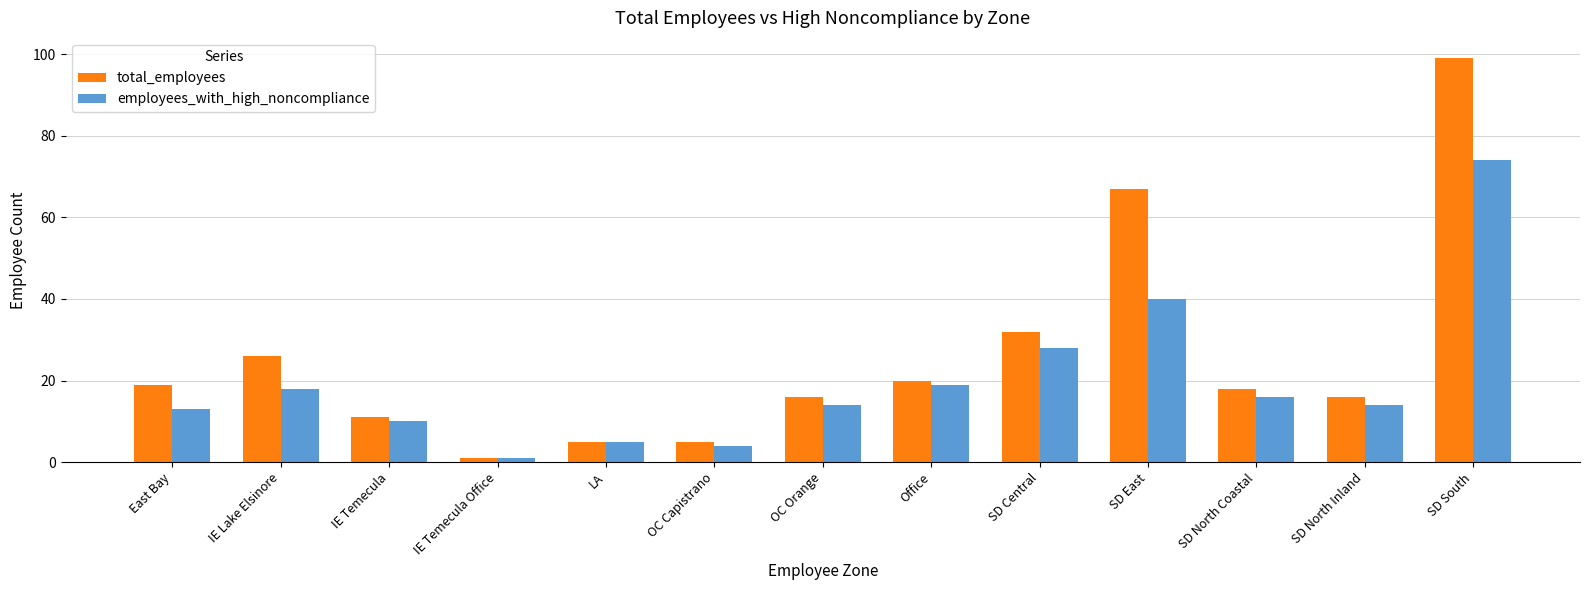

The total_employees series shows 21 at SD East. True or false?

False